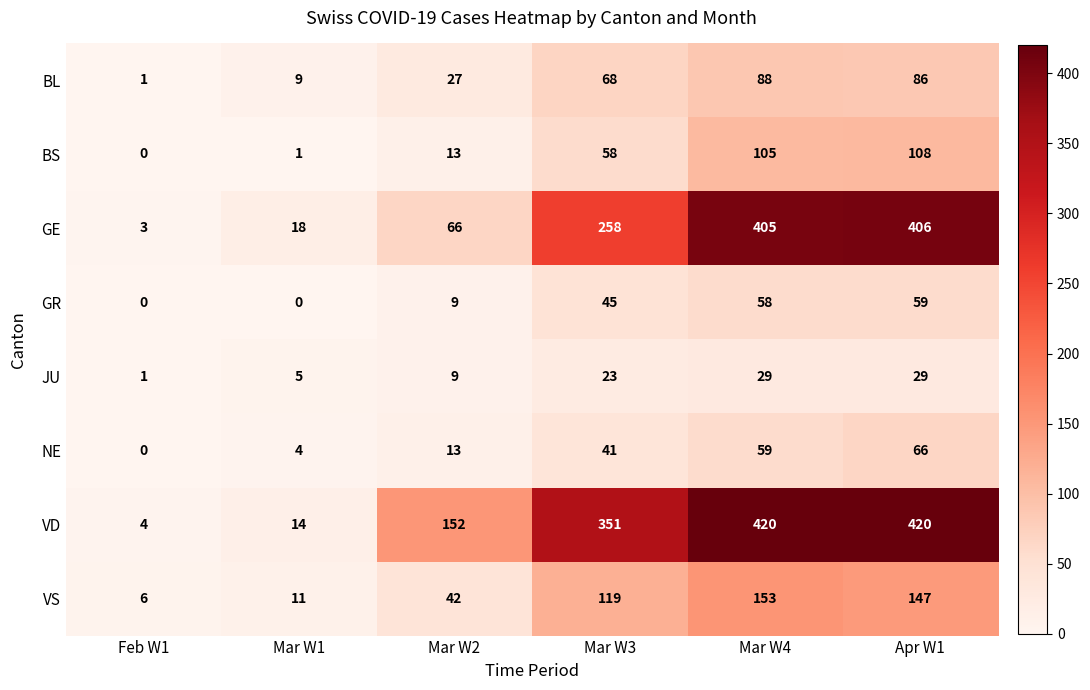

What is the sum of the VS values at Mar W1 and Mar W3?

130